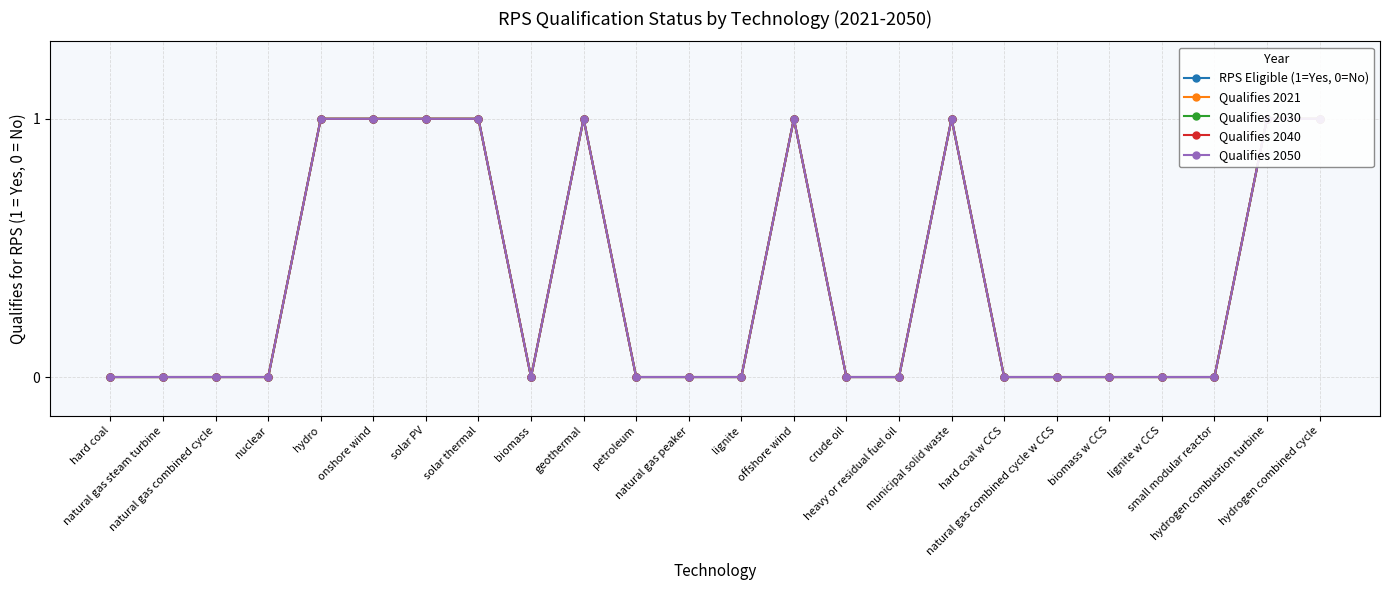

Where is Qualifies 2050 nearest to the value 0?

hard coal